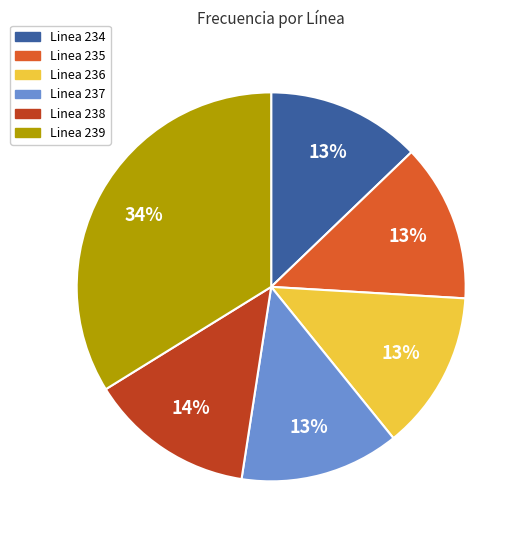

To the nearest percent, what is the combined percentage of Linea 237 and Linea 234?

26%